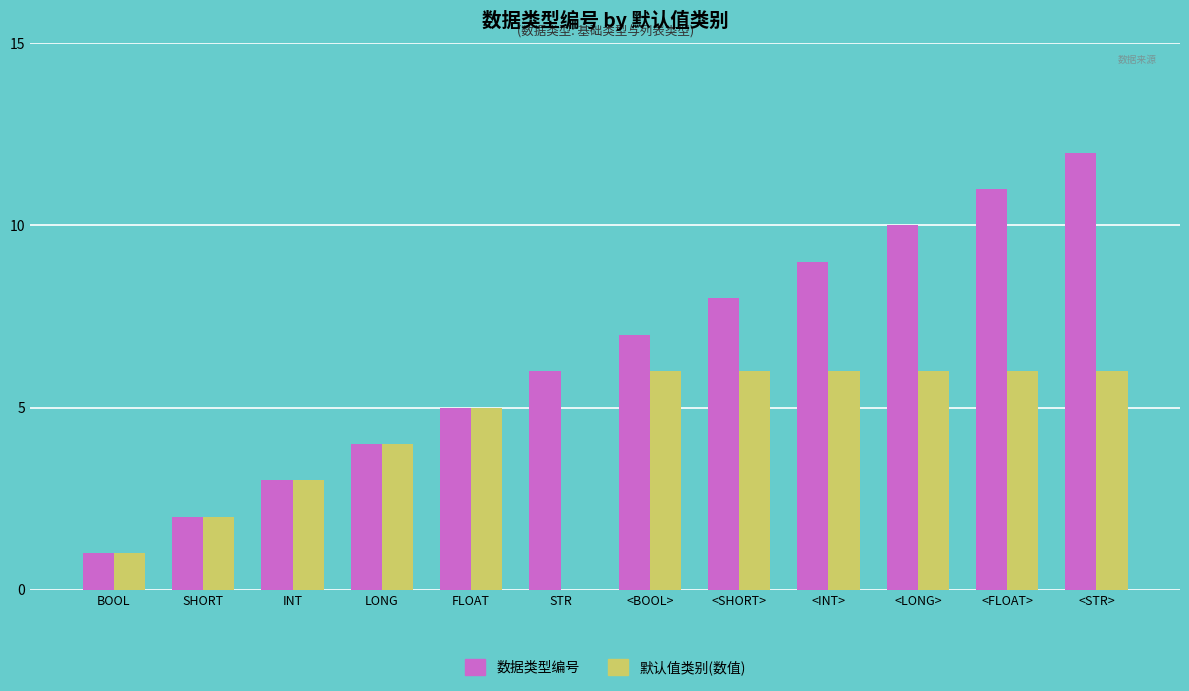

What is the maximum value for 数据类型编号?

12